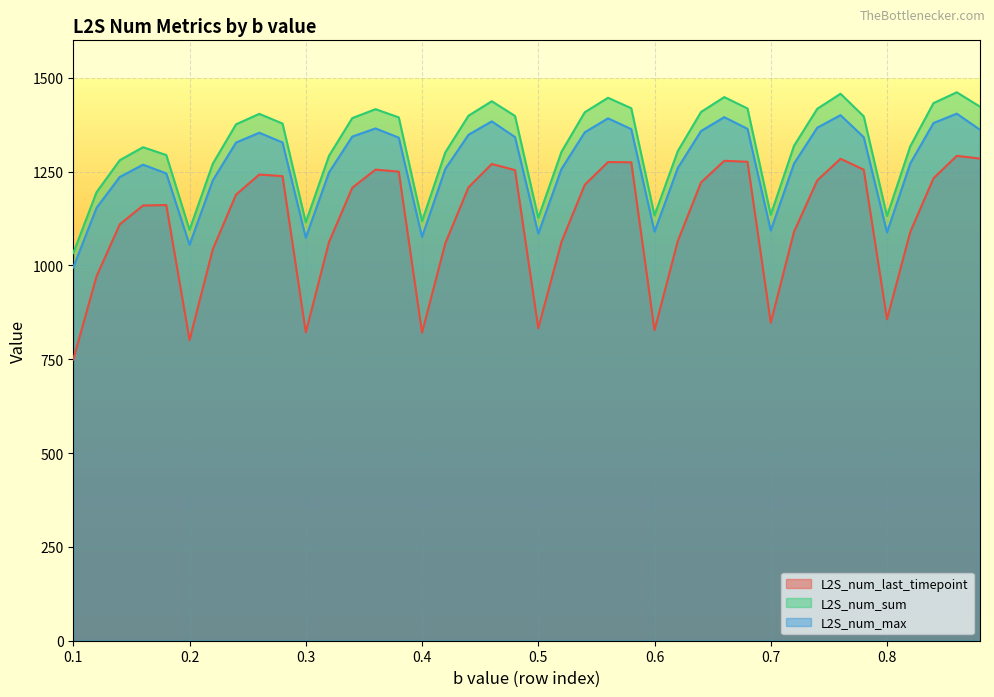

What is the maximum value for L2S_num_last_timepoint?

1292.2